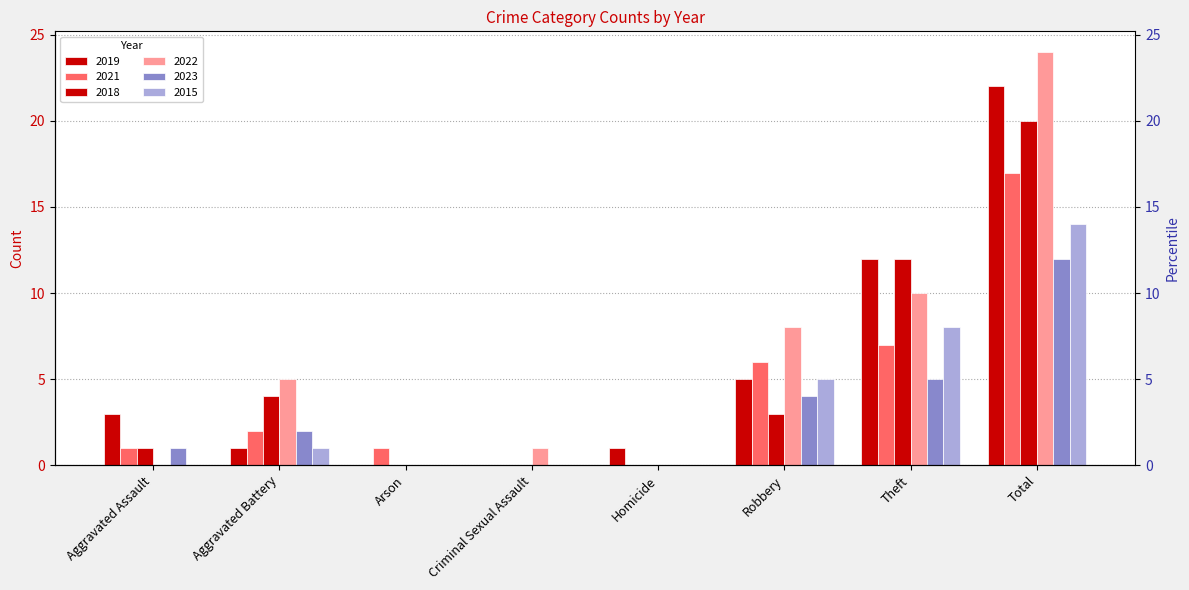

What is the sum of all 2015 values?

28